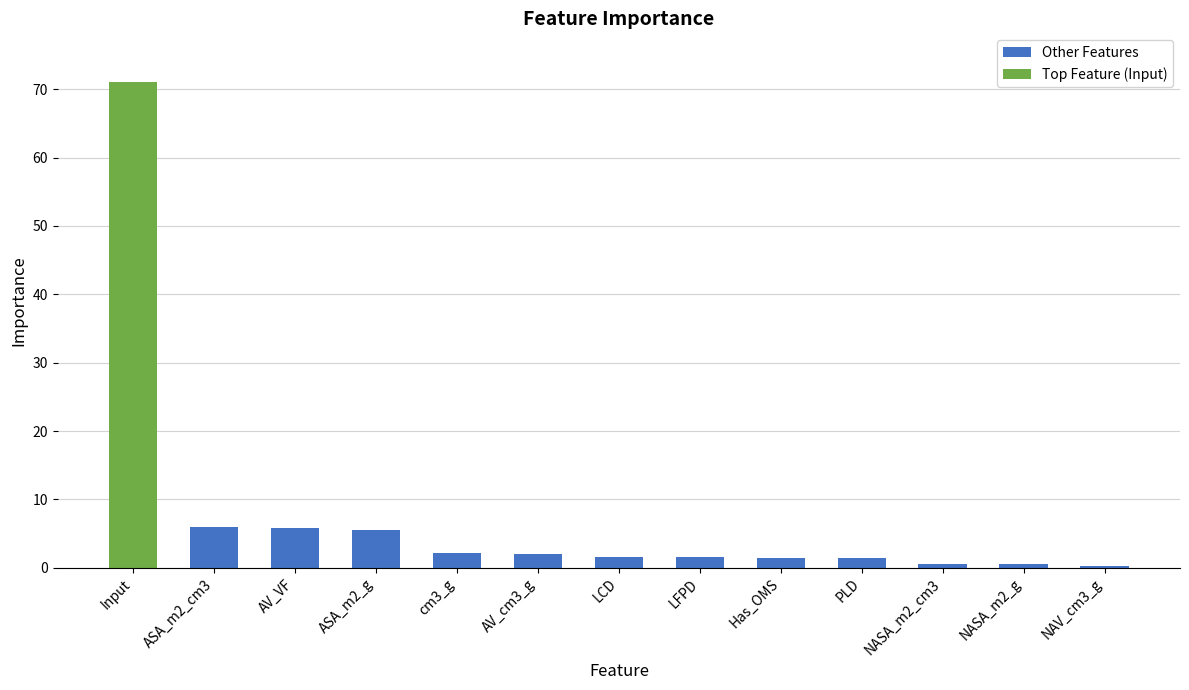

Is it true that Other Features equals 0.6 at NASA_m2_g?

True